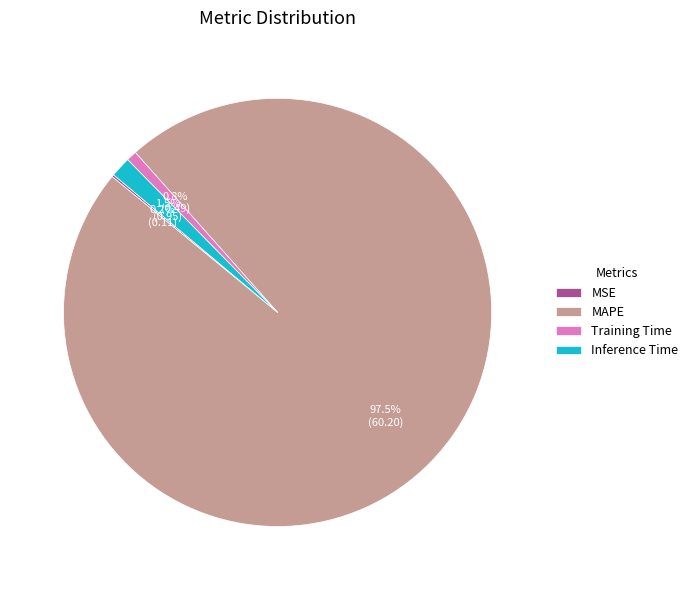

Combined, what portion of the pie is Training Time and MAPE?

98.3%